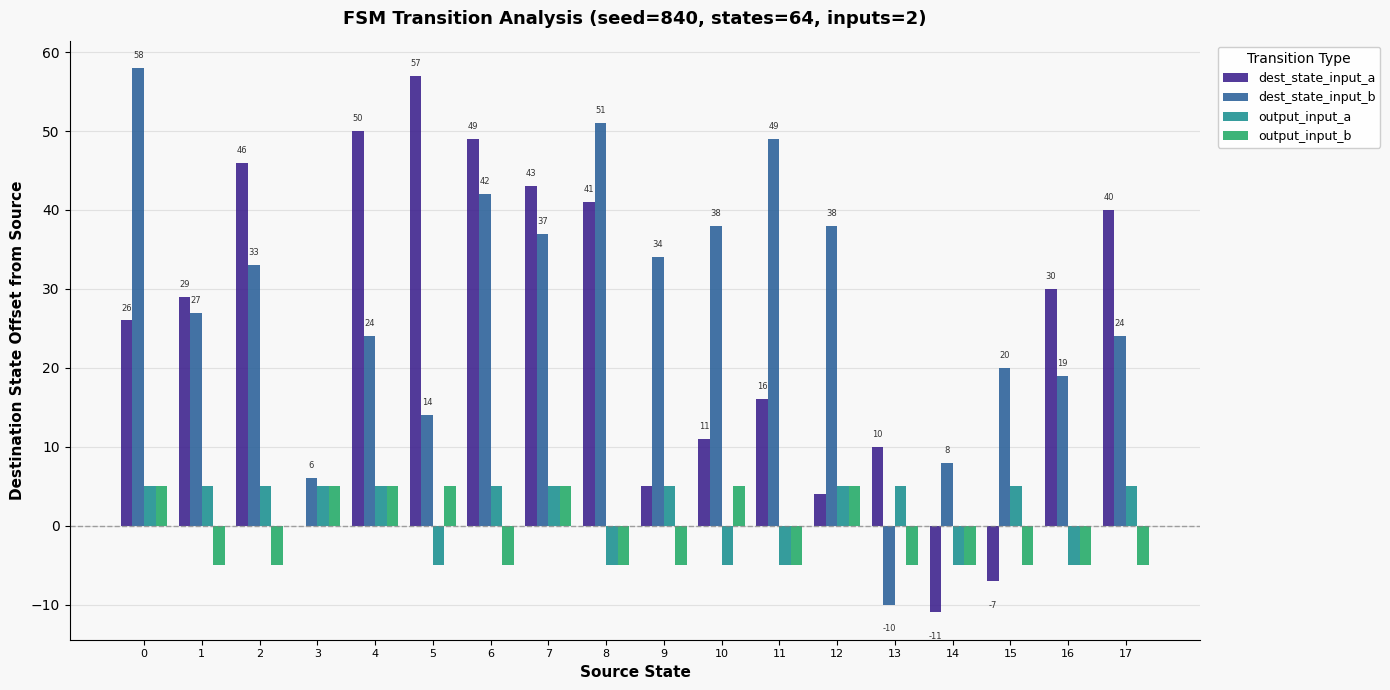

Is it true that output_input_a equals 9 at 9?

False